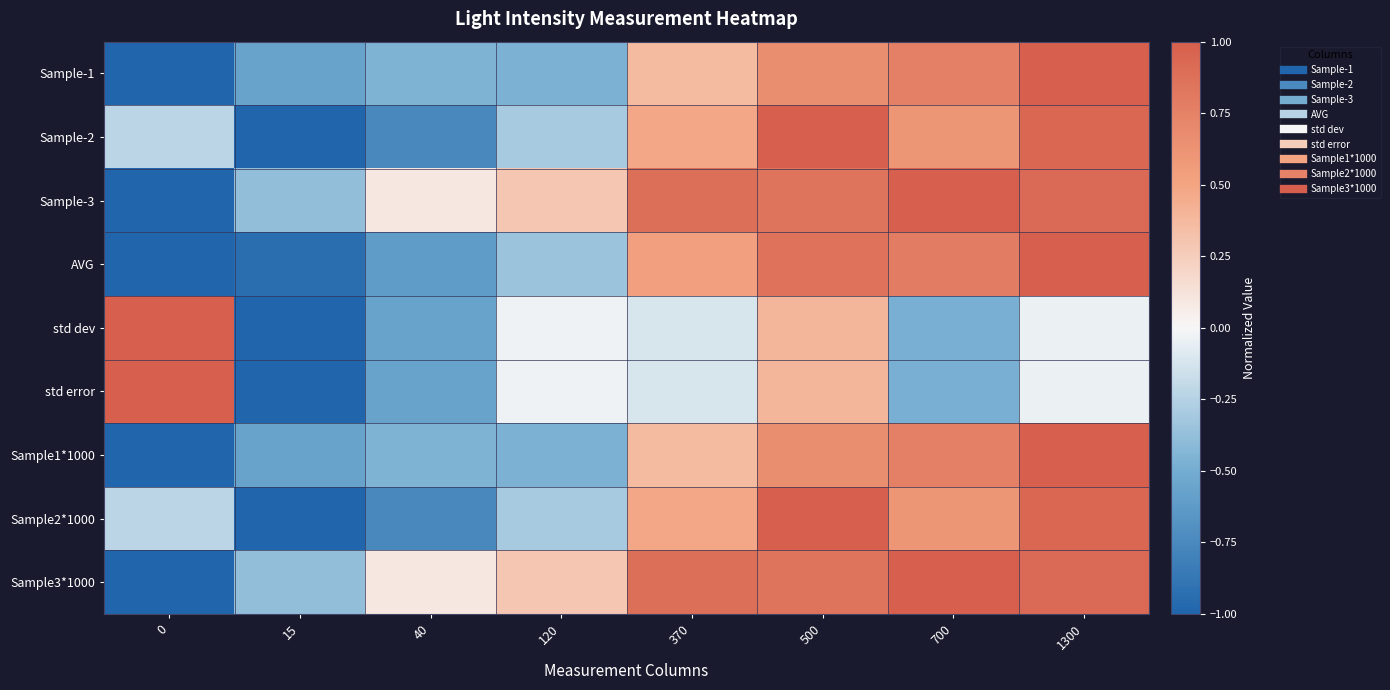

At which category is the sum across all series the highest?

500